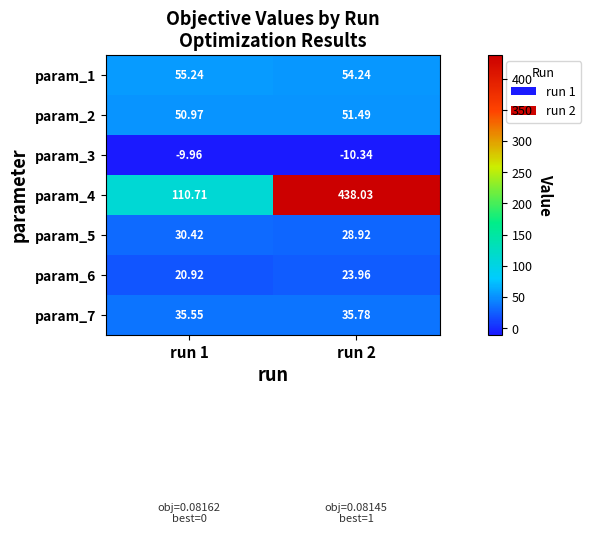

How many categories are shown in the chart?

2